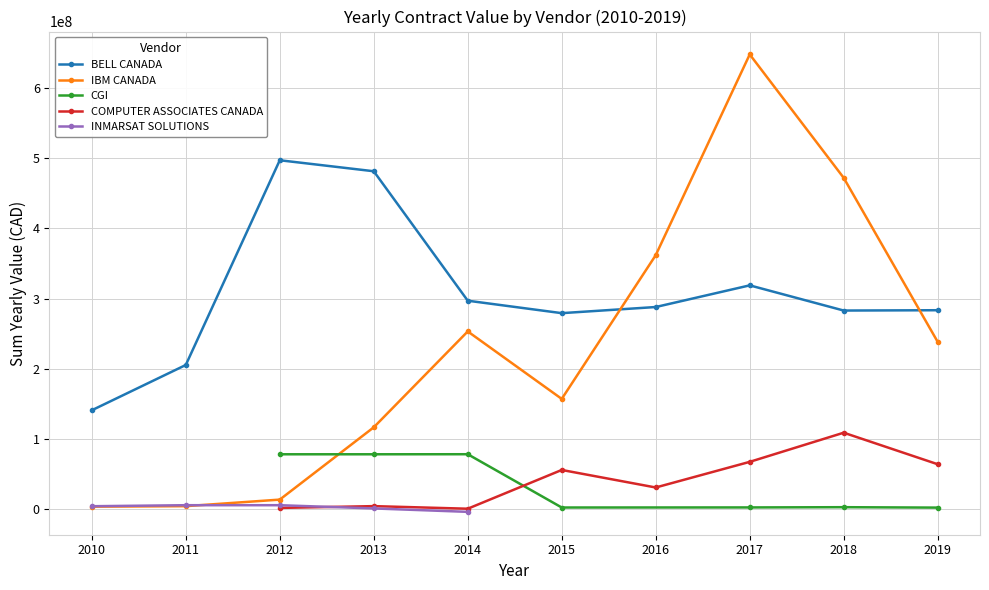

Reading left to right, list all the values displayed in this chart.

BELL CANADA: 2010=141110325.8	2011=205523763.7	2012=496779526.0	2013=481140762.1	2014=296981513.2	2015=279269897.5	2016=287990655.2	2017=318811715.2	2018=282978315.8	2019=283439210.9
IBM CANADA: 2010=3981489.1	2011=4690804.5	2012=14021396.2	2013=116873496.8	2014=253275074.6	2015=157284700.0	2016=361754106.2	2017=647333384.1	2018=471722040.5	2019=238404462.7
CGI: 2010=0.0	2011=0.0	2012=78501959.8	2013=78501959.8	2014=78576539.8	2015=2779122.1	2016=0.0	2017=2890403.6	2018=3236428.9	2019=2638064.9
COMPUTER ASSOCIATES CANADA: 2010=0.0	2011=0.0	2012=2196714.6	2013=4748337.8	2014=1055743.4	2015=56200287.6	2016=31257765.9	2017=67734339.1	2018=109196199.8	2019=64328691.8
INMARSAT SOLUTIONS: 2010=4607053.8	2011=6062327.7	2012=6062327.7	2013=1455273.9	2014=-3393665.6	2015=0.0	2016=0.0	2017=0.0	2018=0.0	2019=0.0